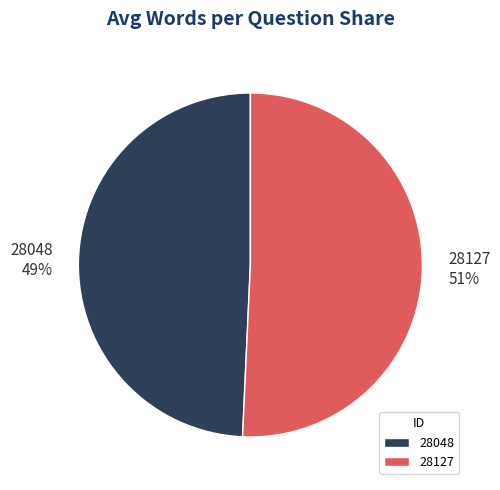

Which category accounts for the majority?

28127